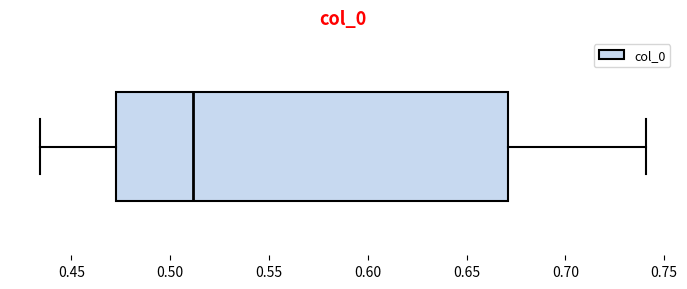

Transcribe this box plot: give where the median line is, the range the box spans, and where the two whiskers end, as read against the x-axis. The values are not printed on the chart, so give them approximately, as read against the axis.

median 0.510, box 0.475 to 0.670, whiskers 0.435 to 0.740